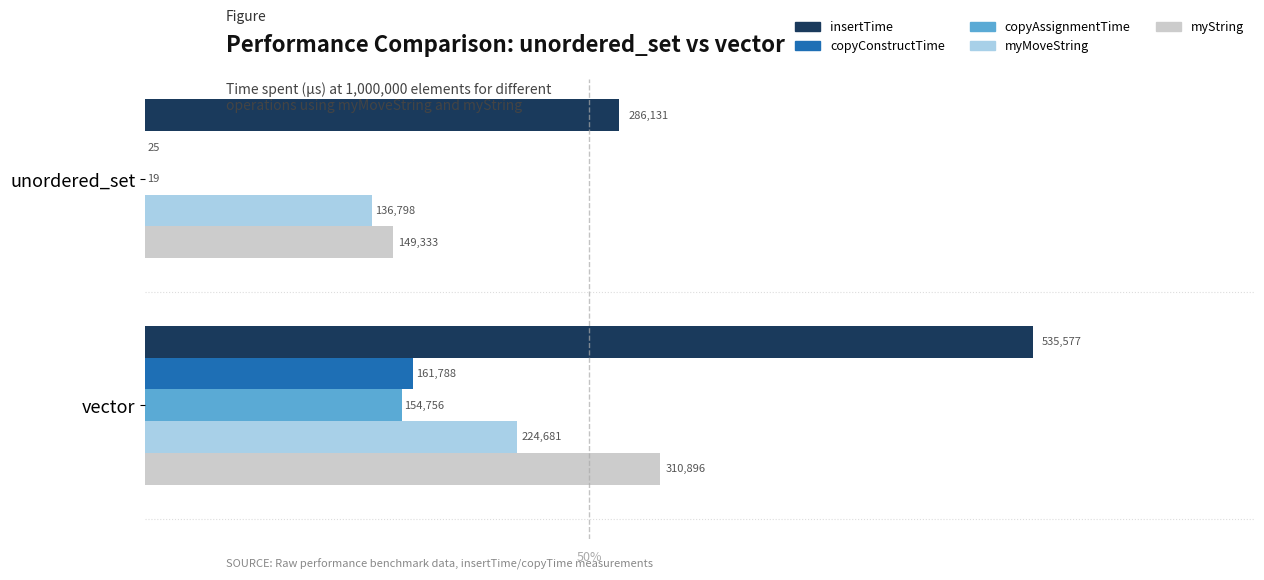

True or false: myString has a value of 170988 at vector.

False